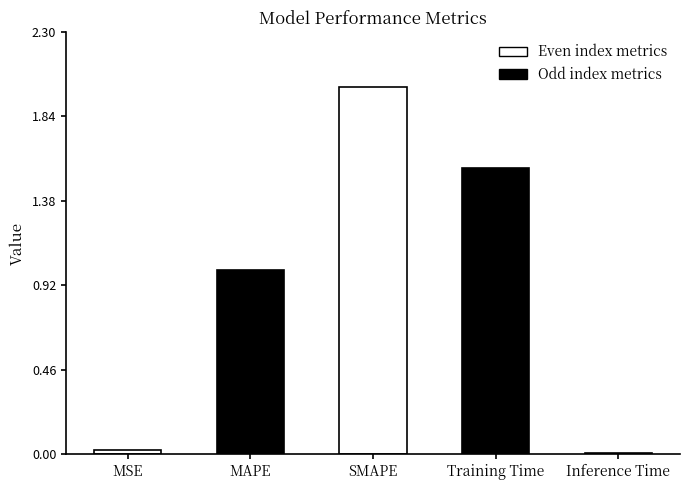

What is the difference between the maximum and minimum values?

2.0